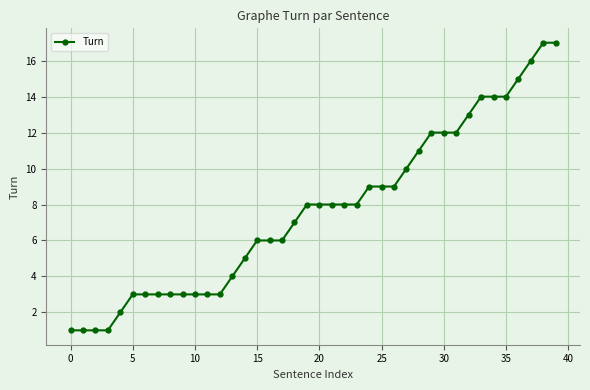

What is the greatest value displayed?

17